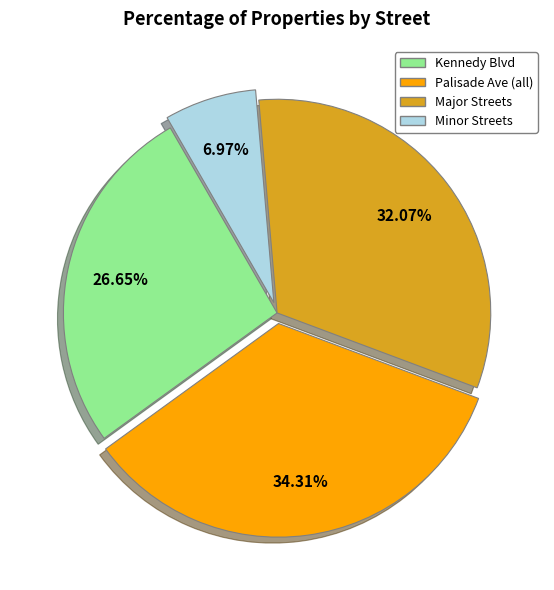

Is there a majority slice in this chart?

No